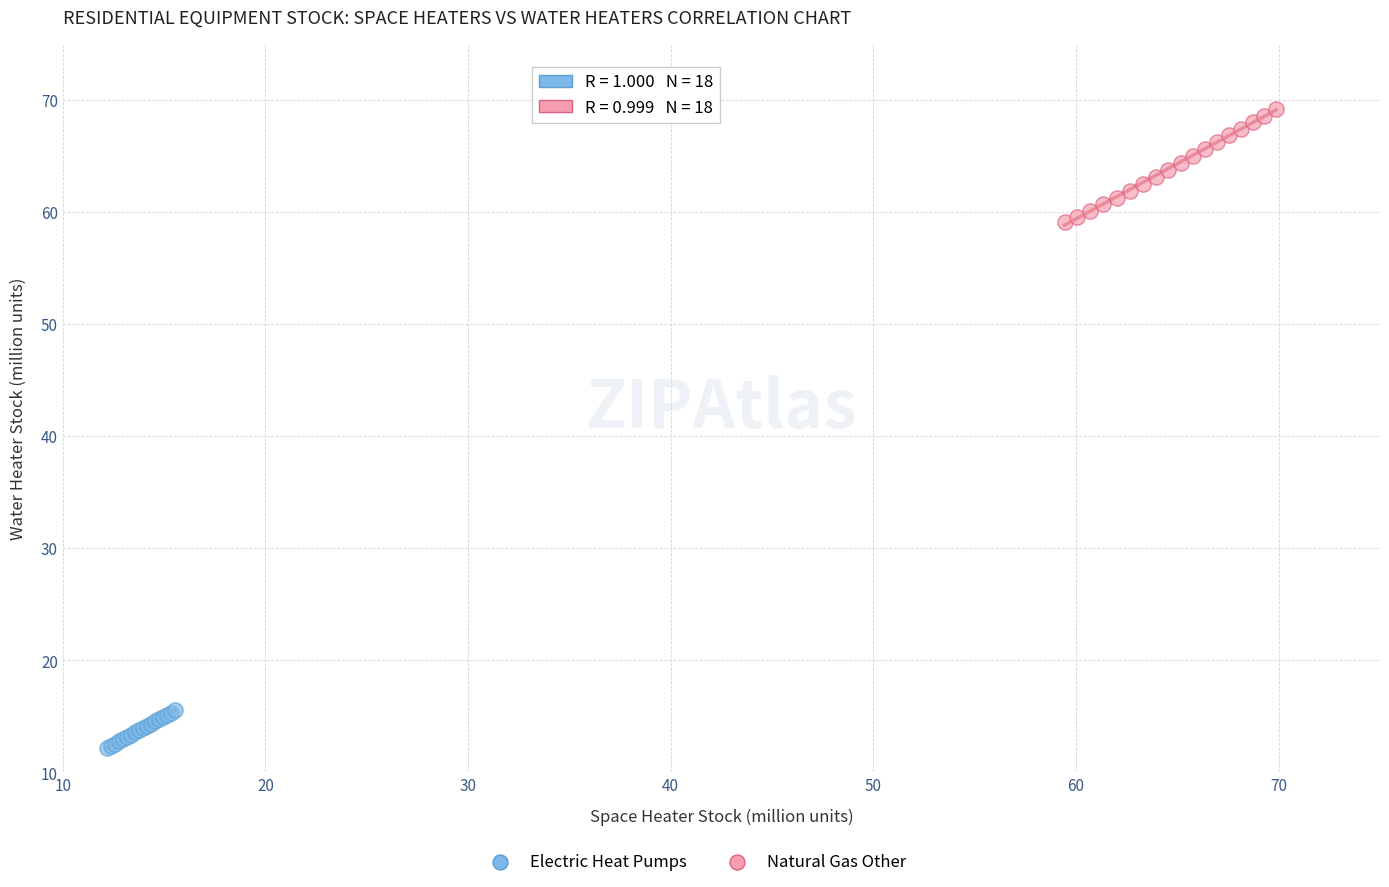

Which series reaches the minimum Y coordinate?

Electric Heat Pumps